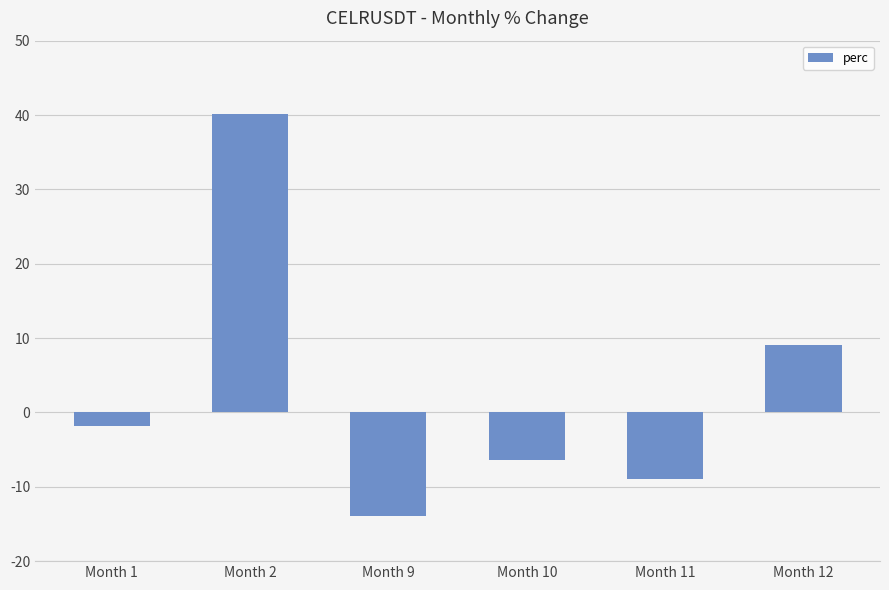

At which label does the data first exceed -1?

Month 2